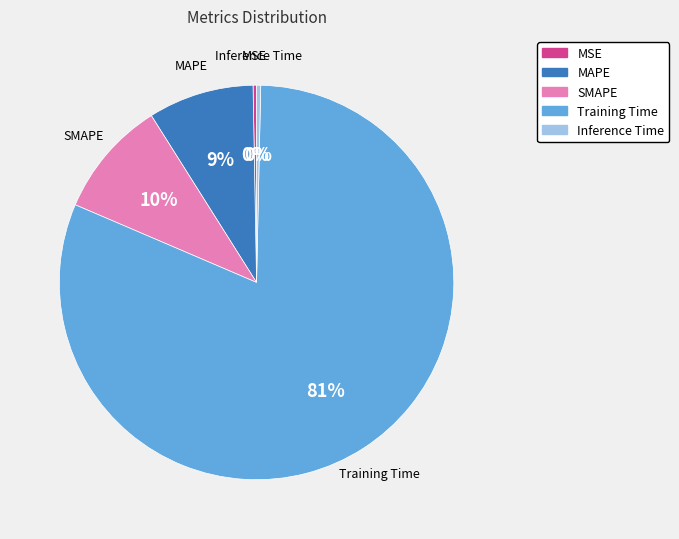

Which slice is the largest?

Training Time